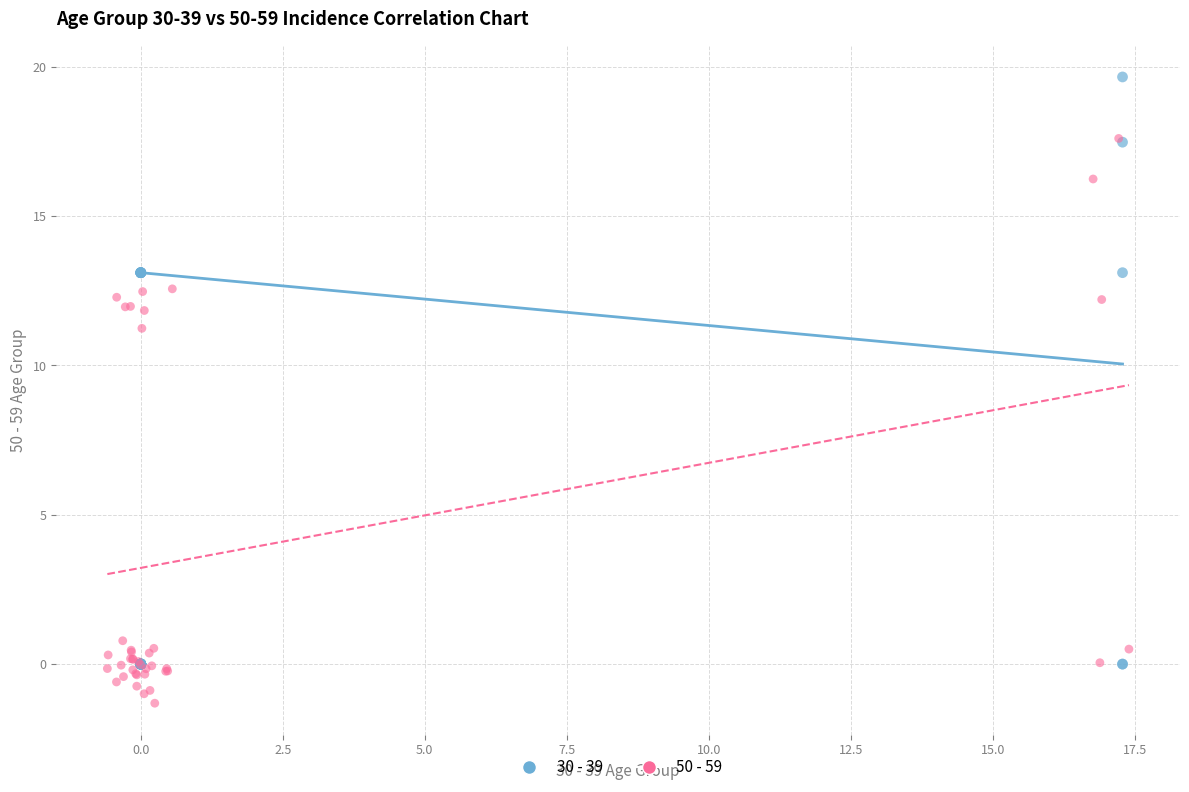

Which series reaches the maximum Y coordinate?

30 - 39